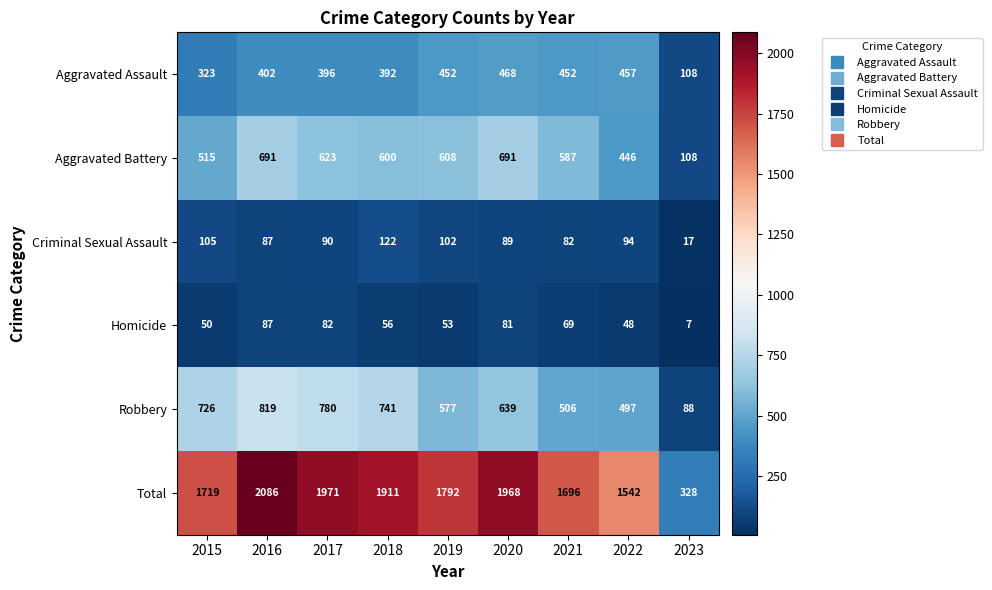

Between 2021 and 2022, which series saw the biggest shift?

Total